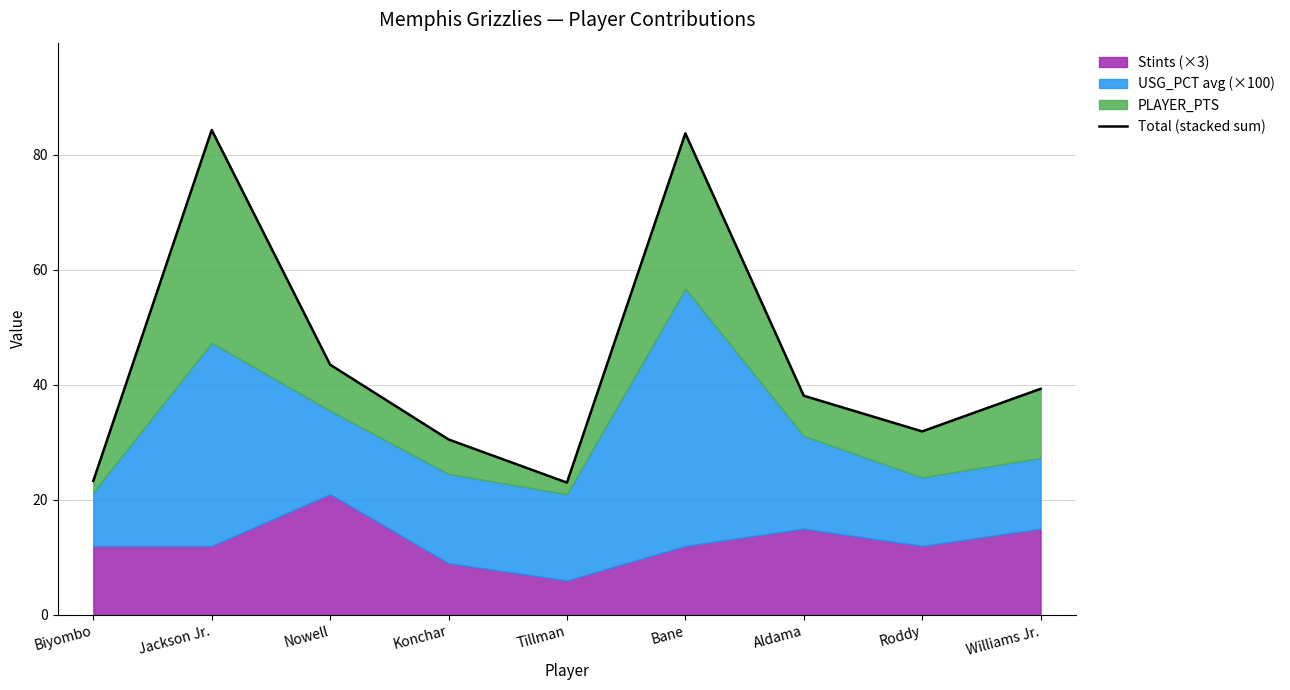

The chart shows a value of 9.6 at Biyombo. True or false?

False